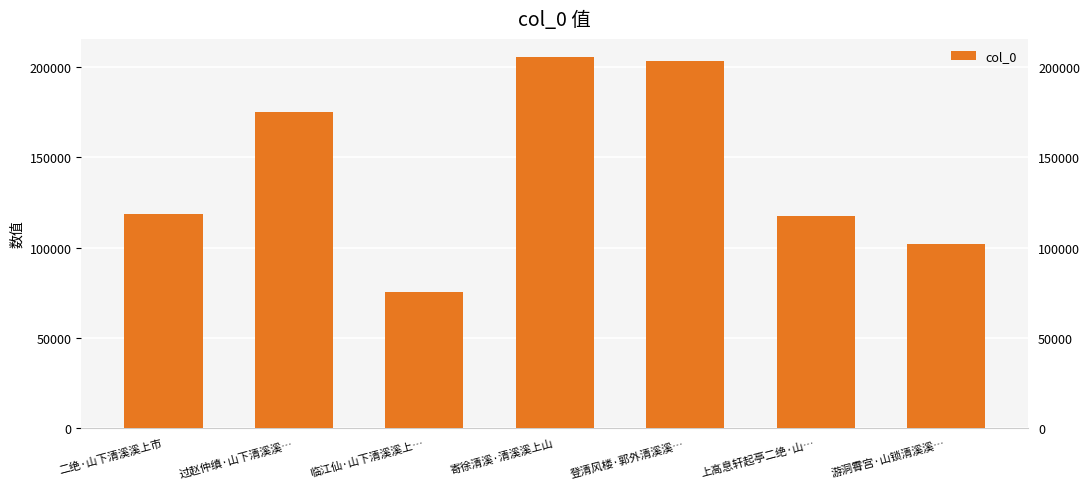

Which label corresponds to the largest value in the chart?

寄徐清溪·清溪溪上山